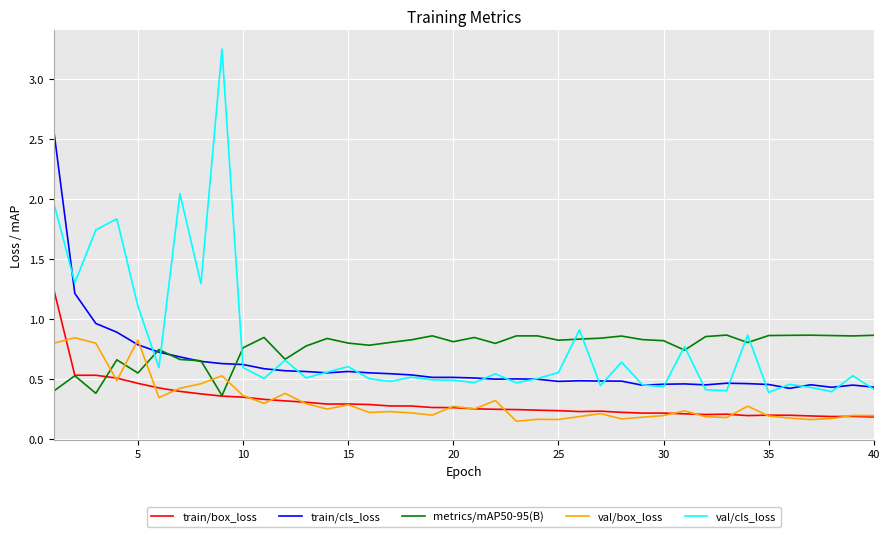

Which series has the largest range (max minus min)?

val/cls_loss